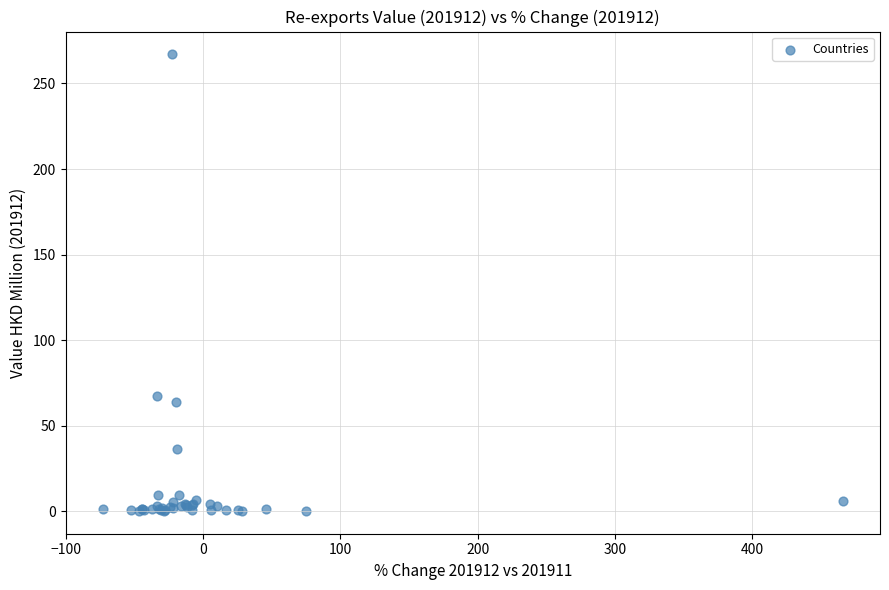

What Y value in the scatter plot is closest to 133?

67.3